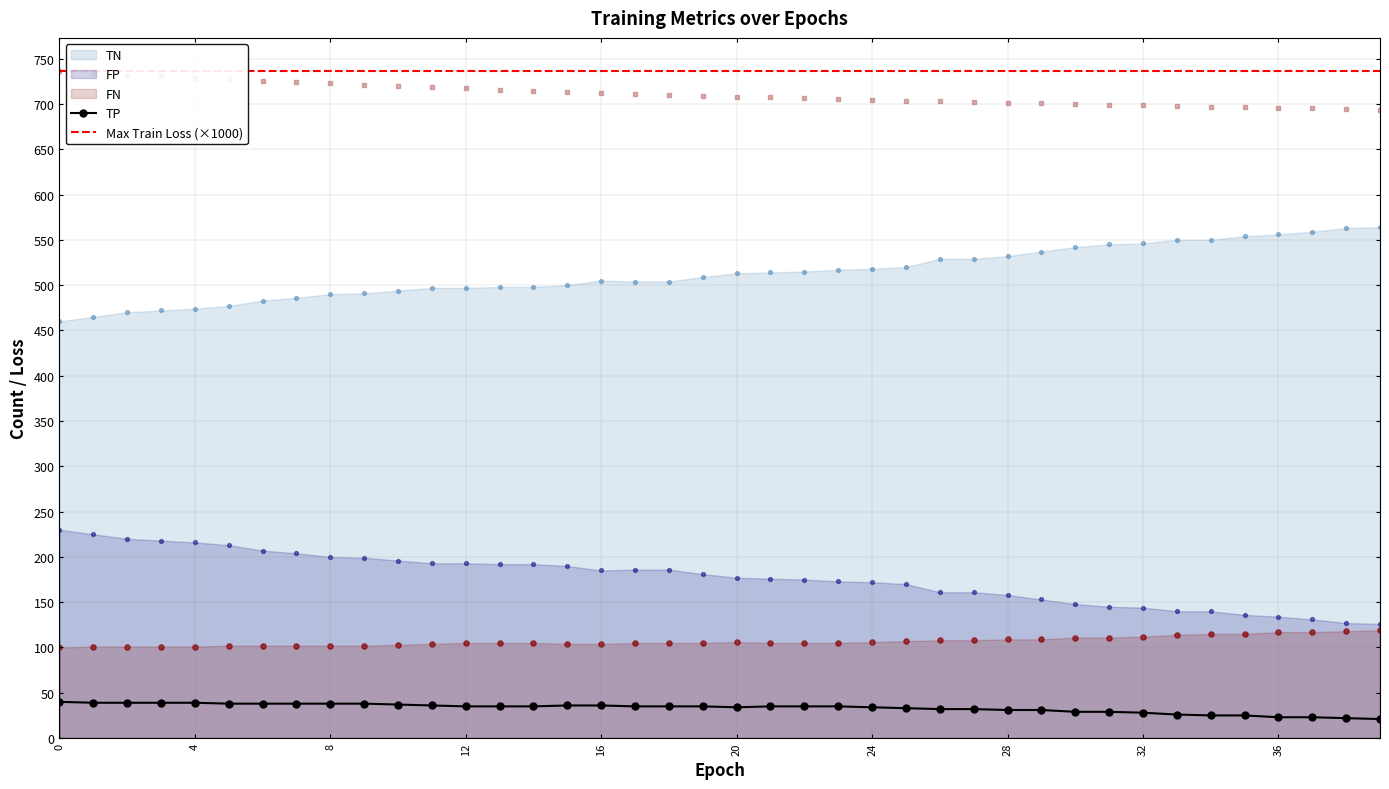

Is the value of TP at 4 greater than the value of train loss at 26?

No